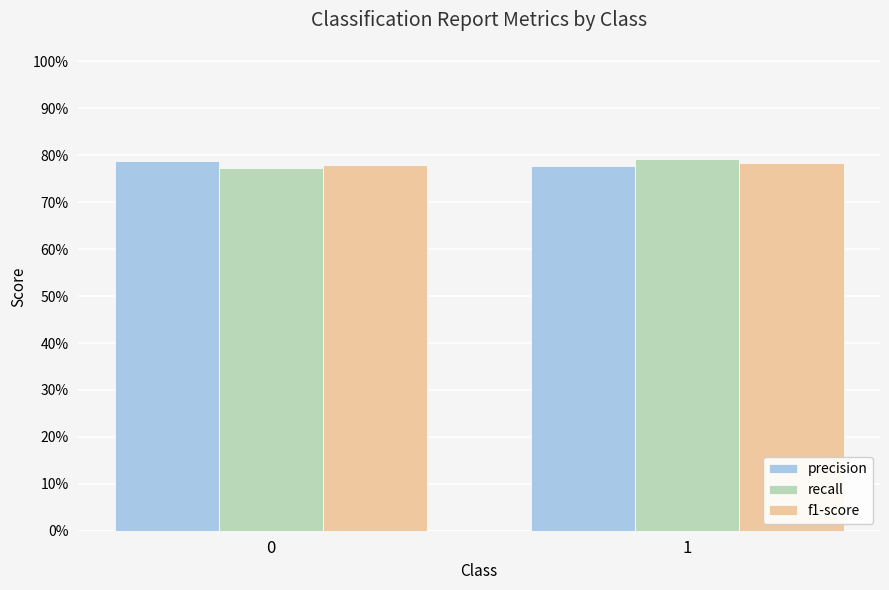

Which category has the highest value across all series?

1